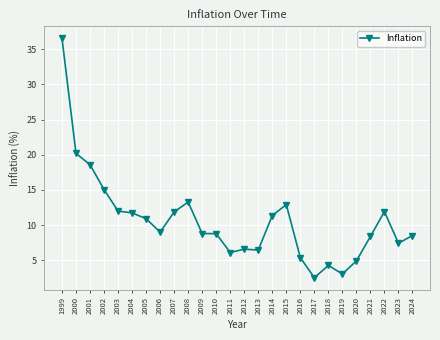

True or false: the data shows 3.7 at 2011.

False